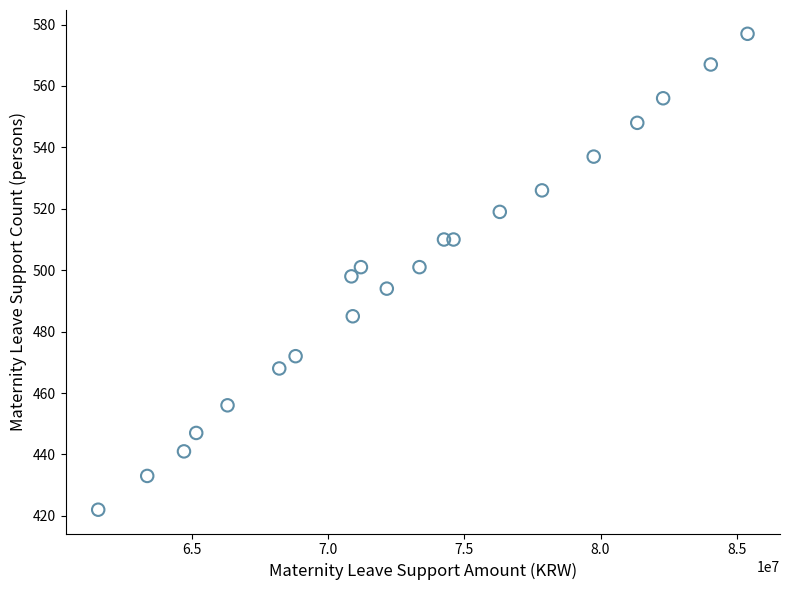

What is the range of X values (max minus min)?

23850000